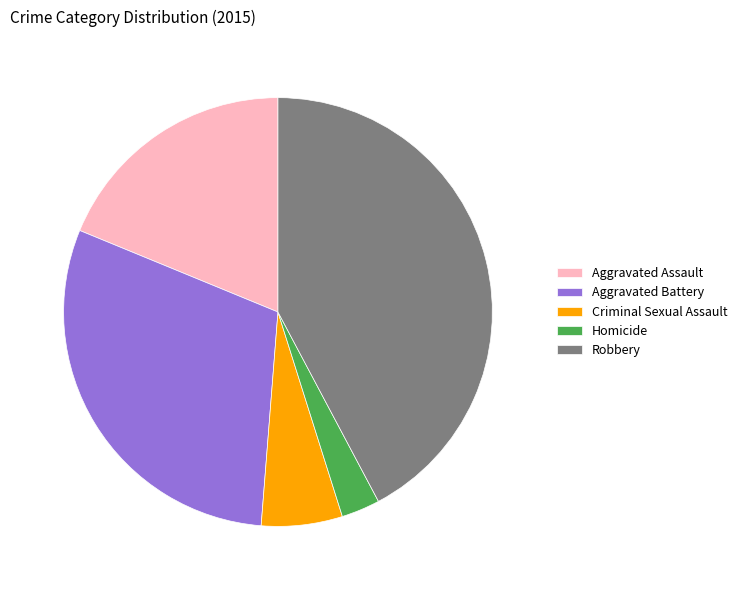

Count the number of slices in the pie.

5